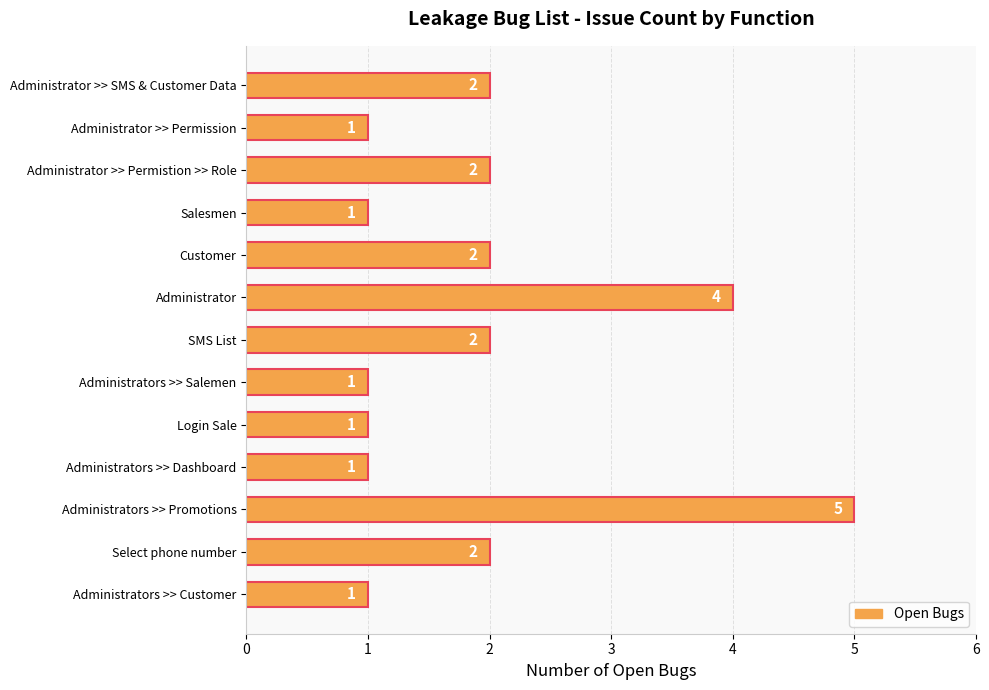

What is the difference between the maximum and minimum values?

4